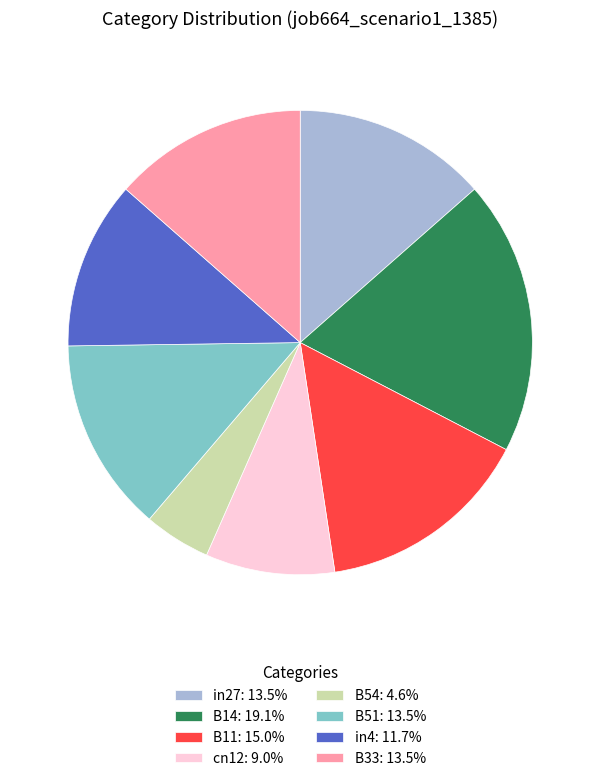

How many segments does this pie chart have?

8